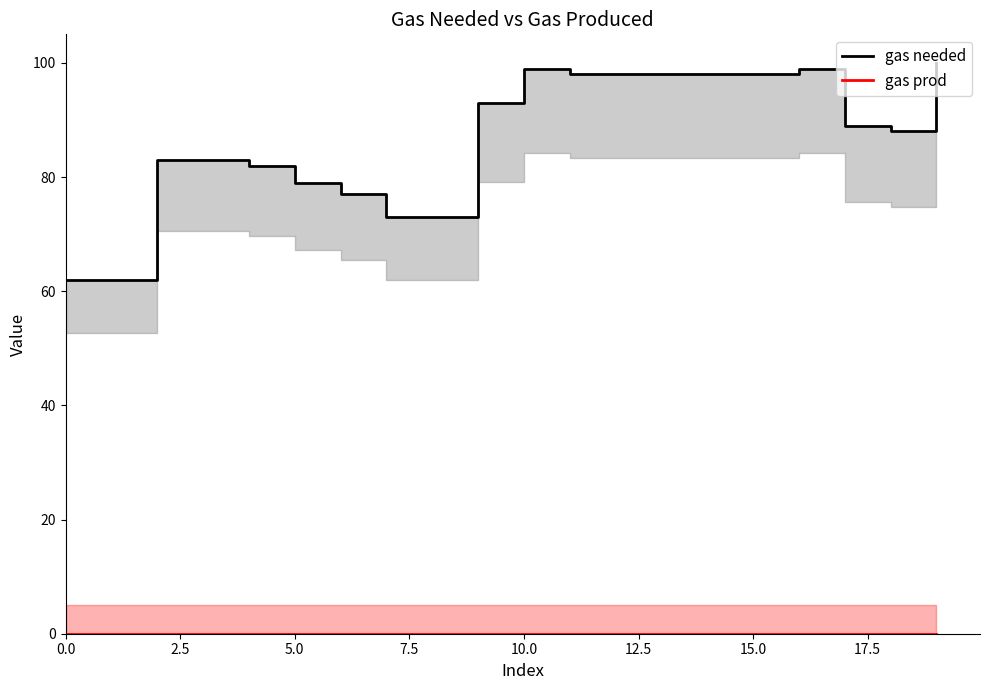

List the series in order of their overall mean, lowest first.

gas prod, gas needed